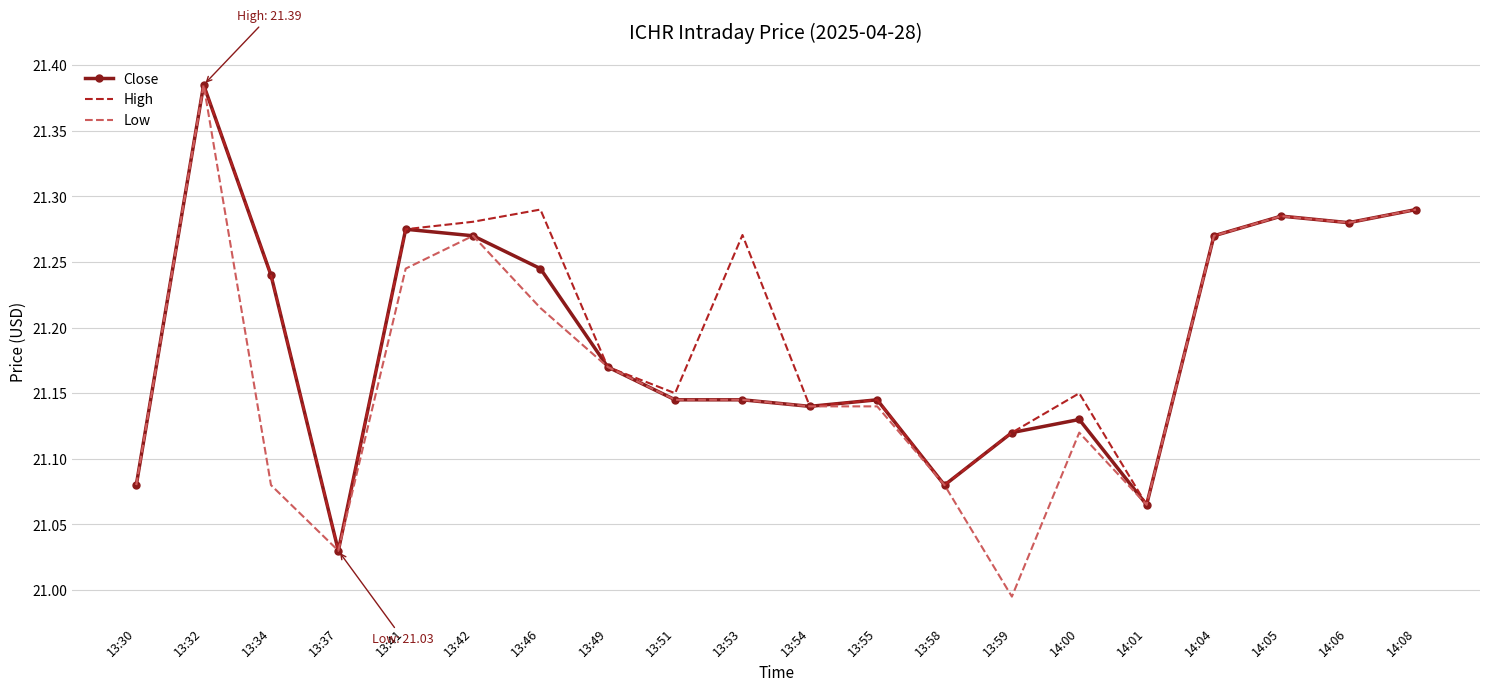

Where is the first local minimum for Low?

13:37